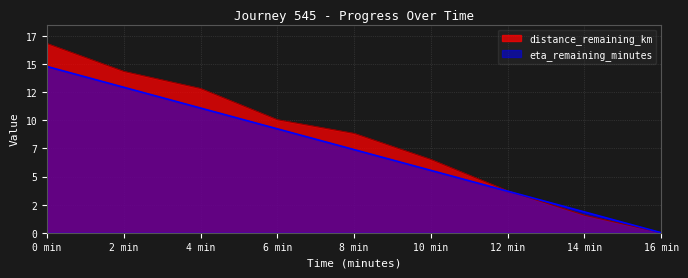

Which has a higher value, 16 min or 6 min?

6 min